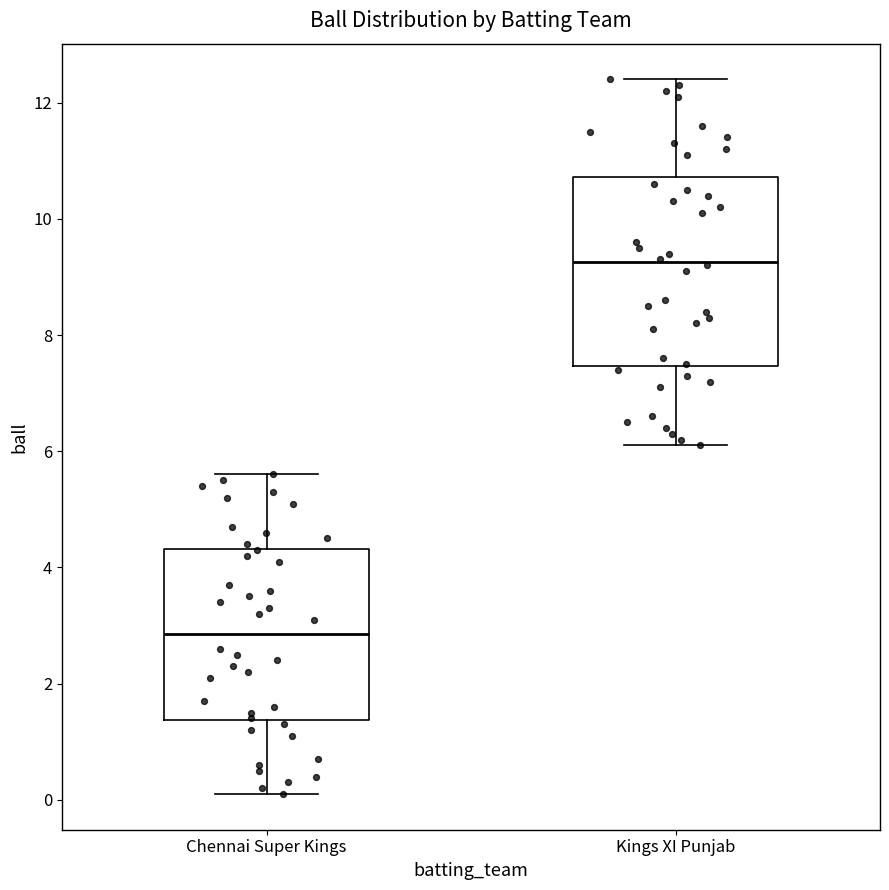

Comparing the boxes themselves (not the whiskers), which one is the tallest?

Kings XI Punjab